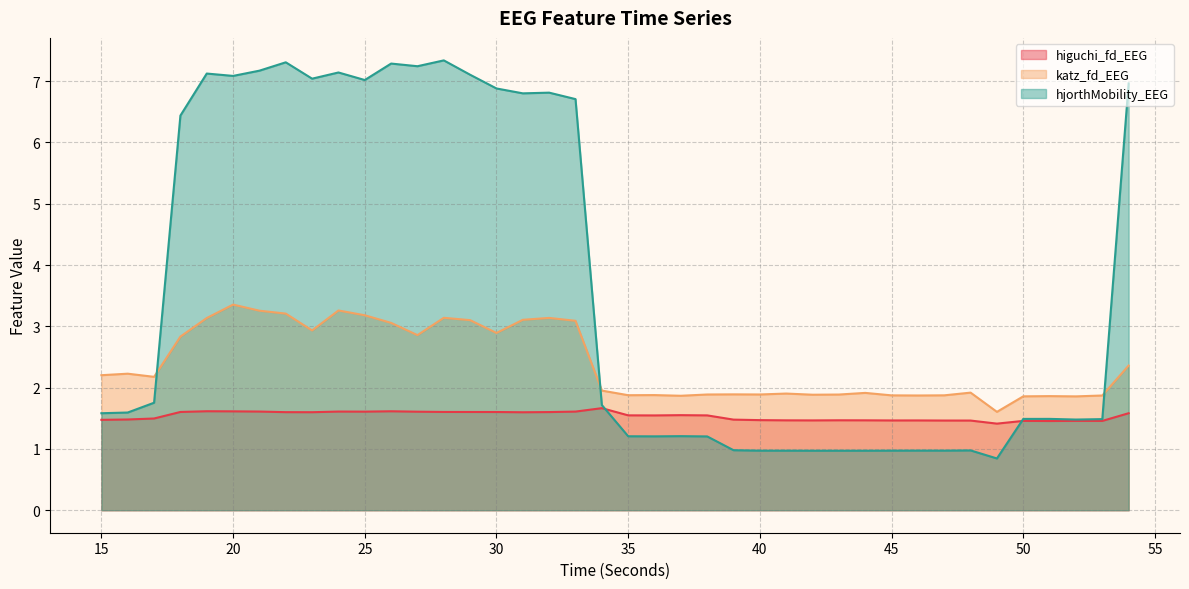

What is the approximate value of higuchi_fd_EEG at 54?

1.6